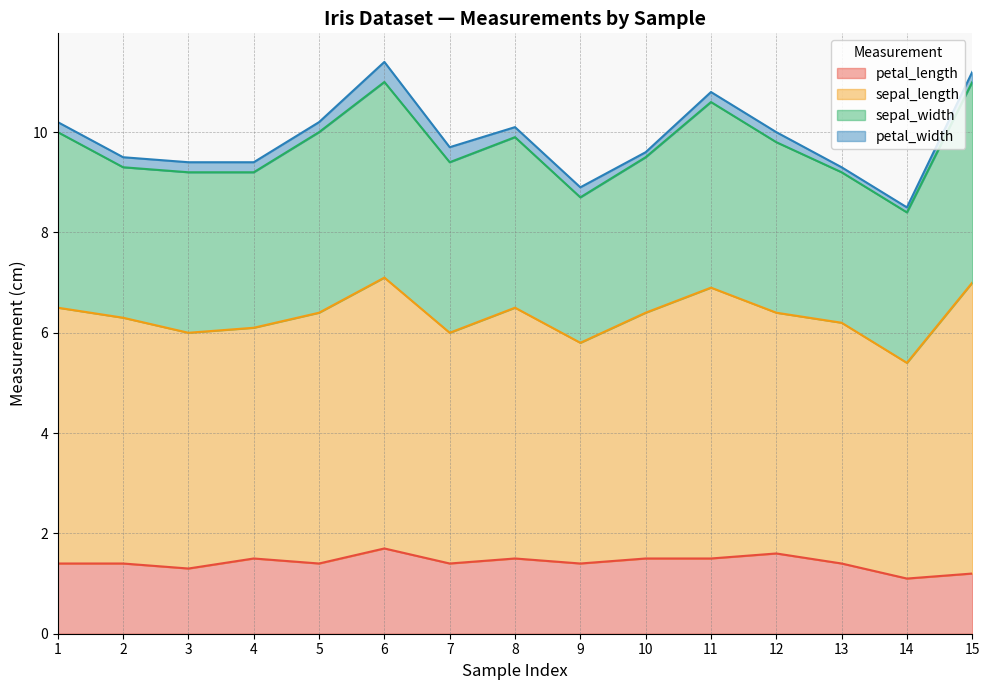

Which label corresponds to the smallest value in the chart?

10